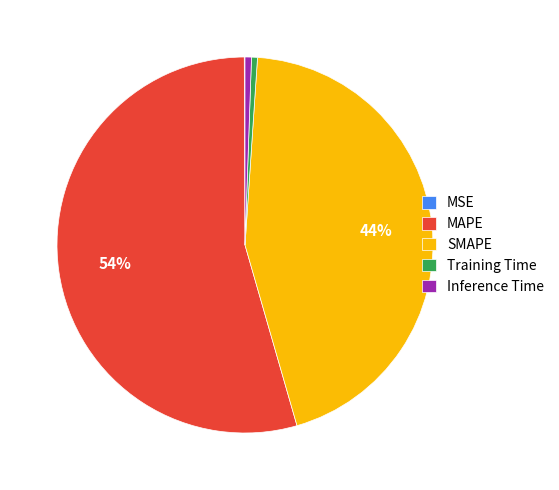

The Training Time slice represents 15% of the pie. True or false?

False